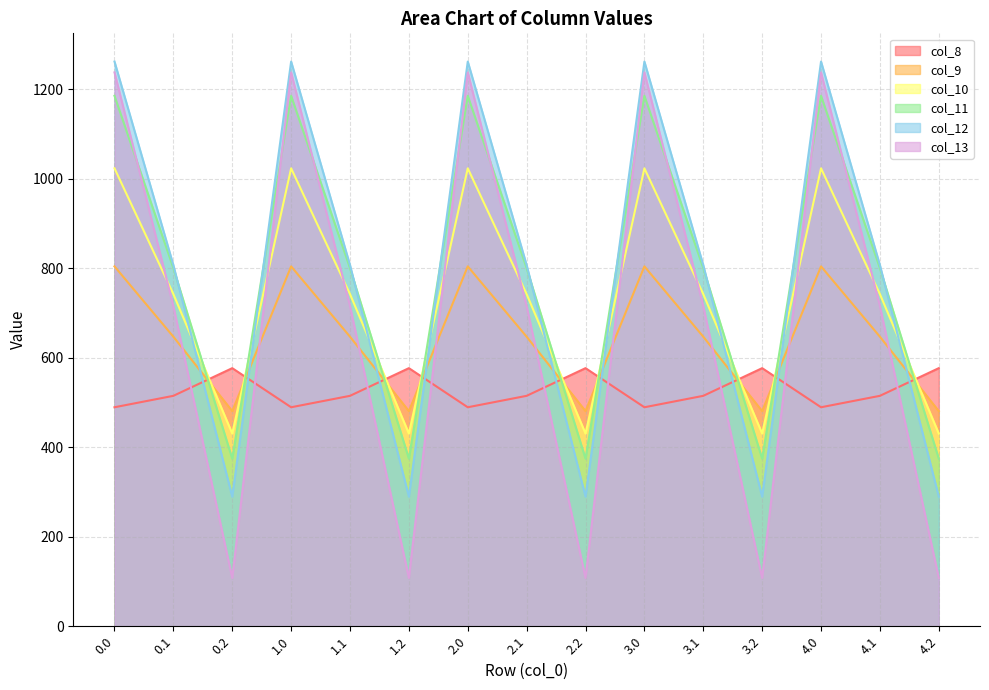

How many distinct data groups are displayed?

6